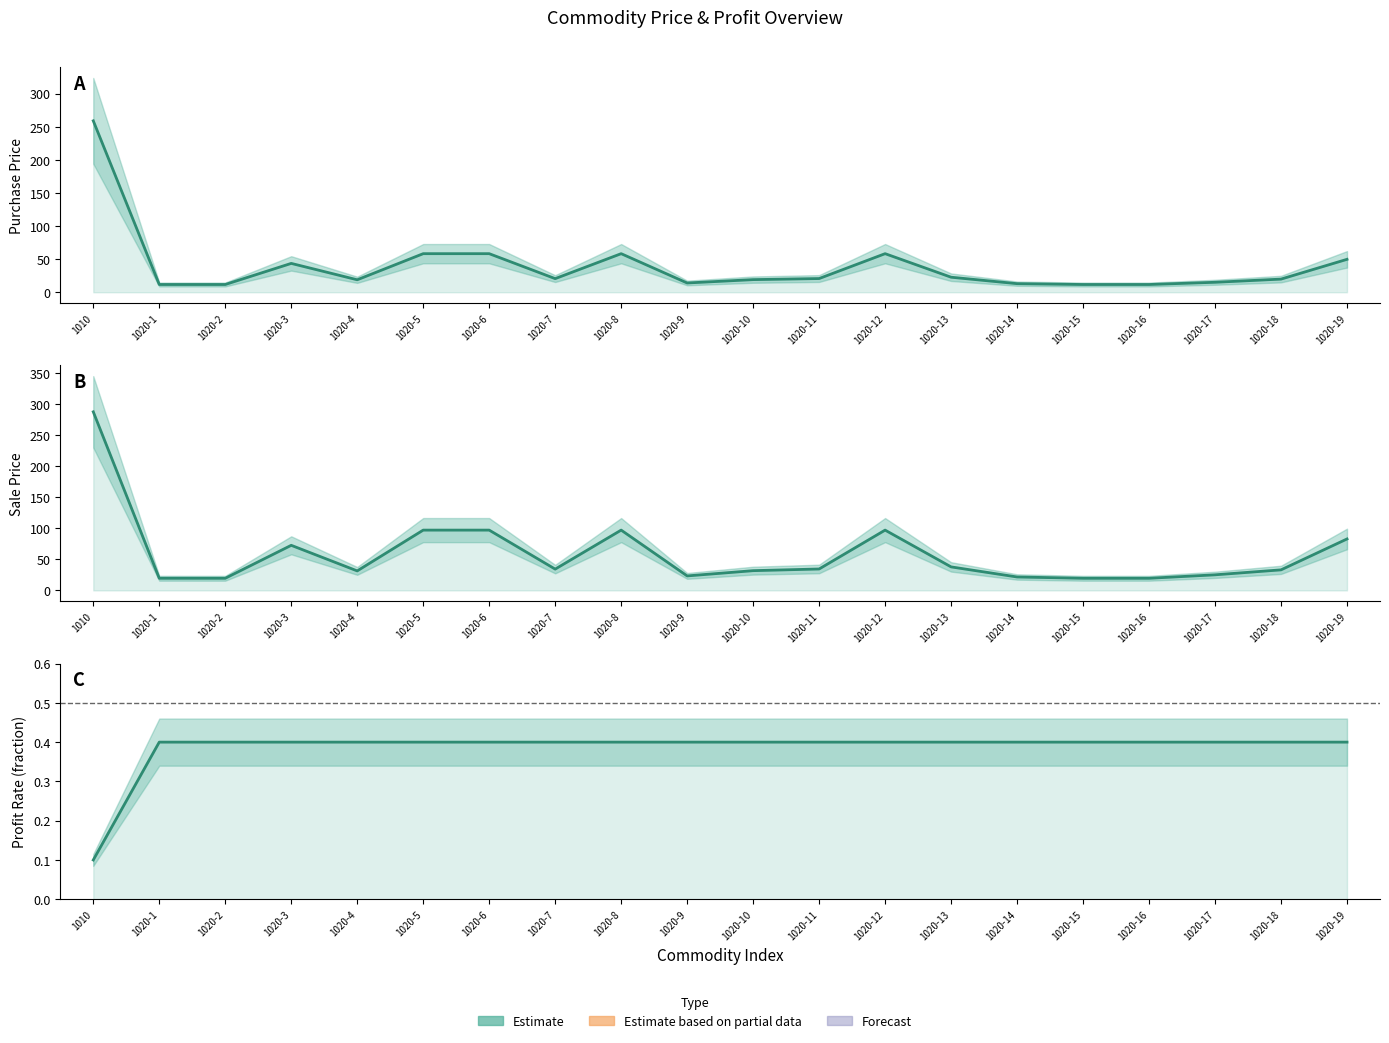

How many lines are shown in the chart?

3